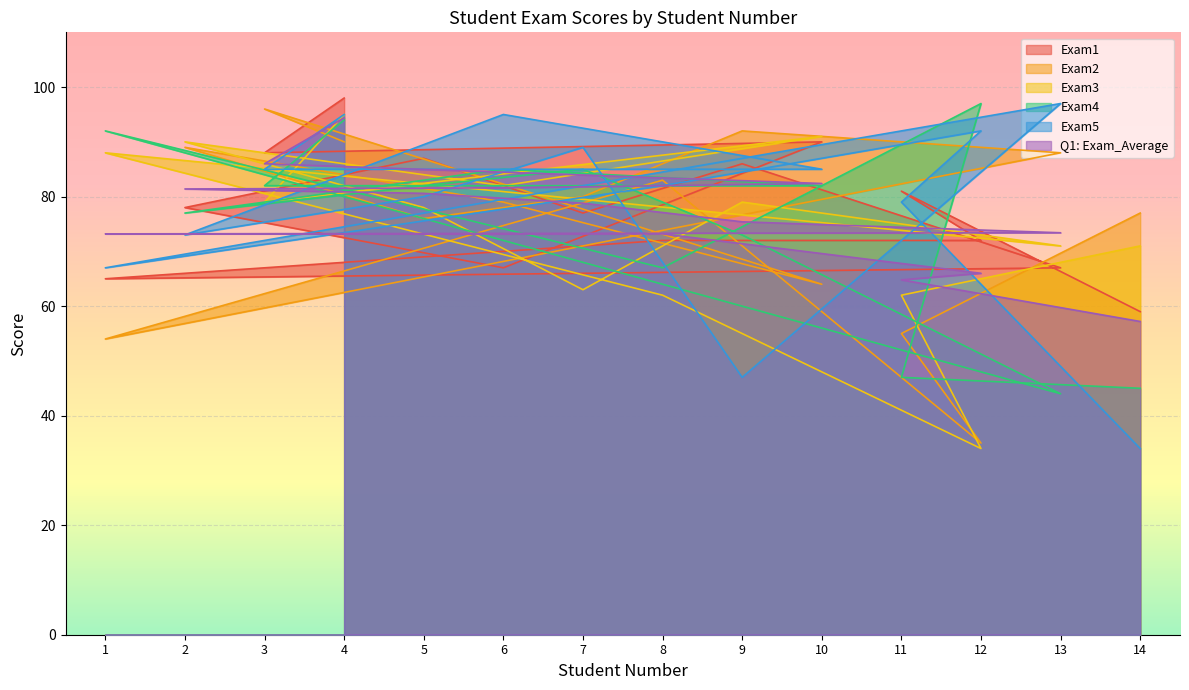

Which category has the lowest value in the Exam1 series?

14